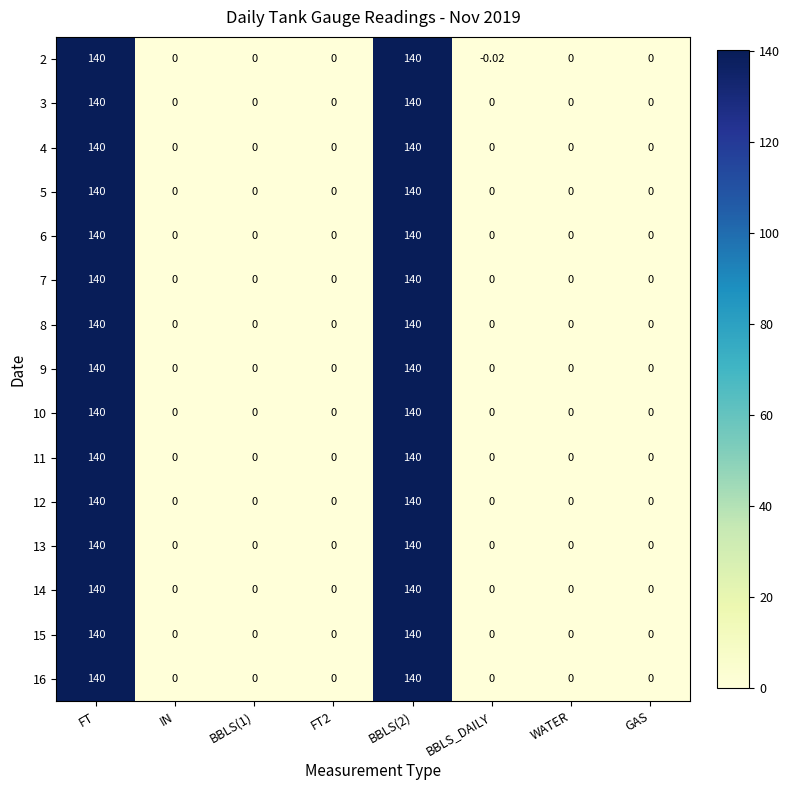

Is the value of 2 at BBLS_DAILY greater than the value of 8 at IN?

No